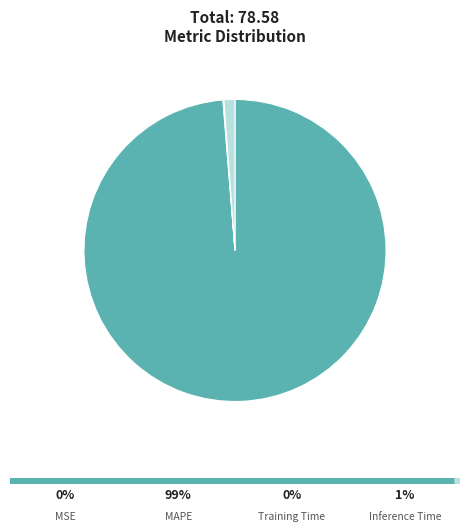

Combined, do Inference Time and MSE account for over 50%?

No